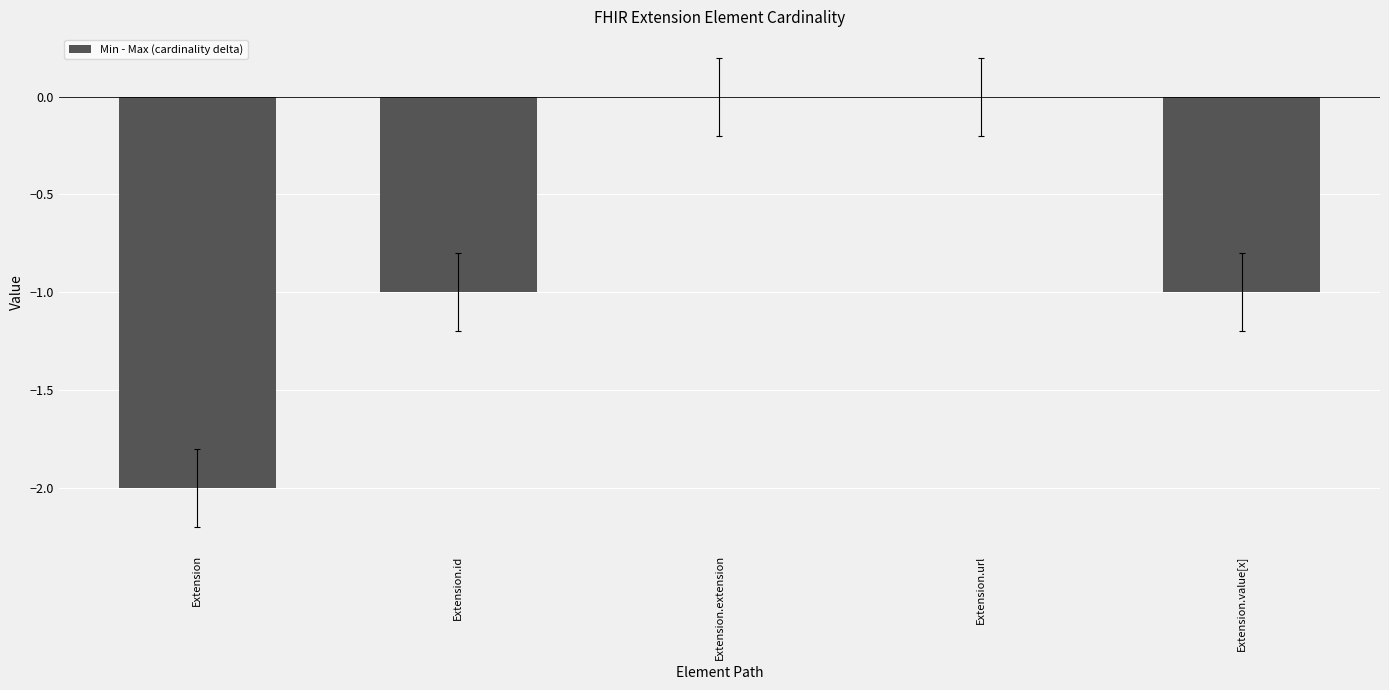

The chart shows a value of 0 at Extension.extension. True or false?

True